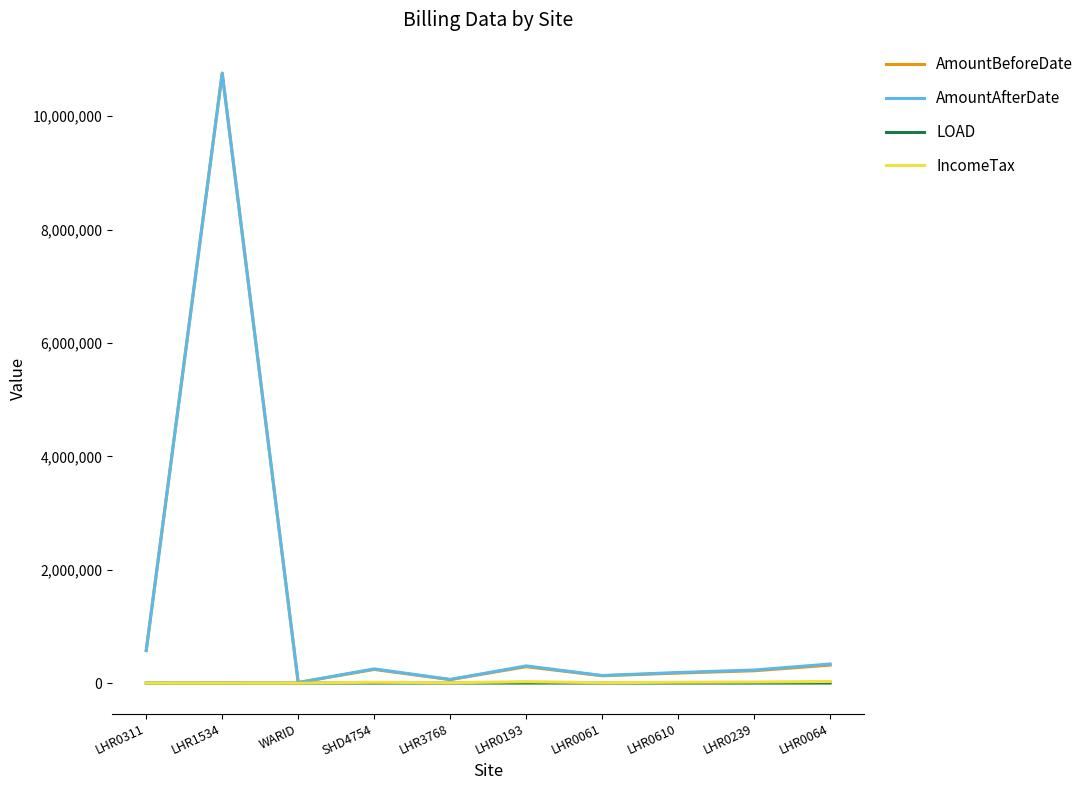

What is the maximum value shown in the chart?

10759334